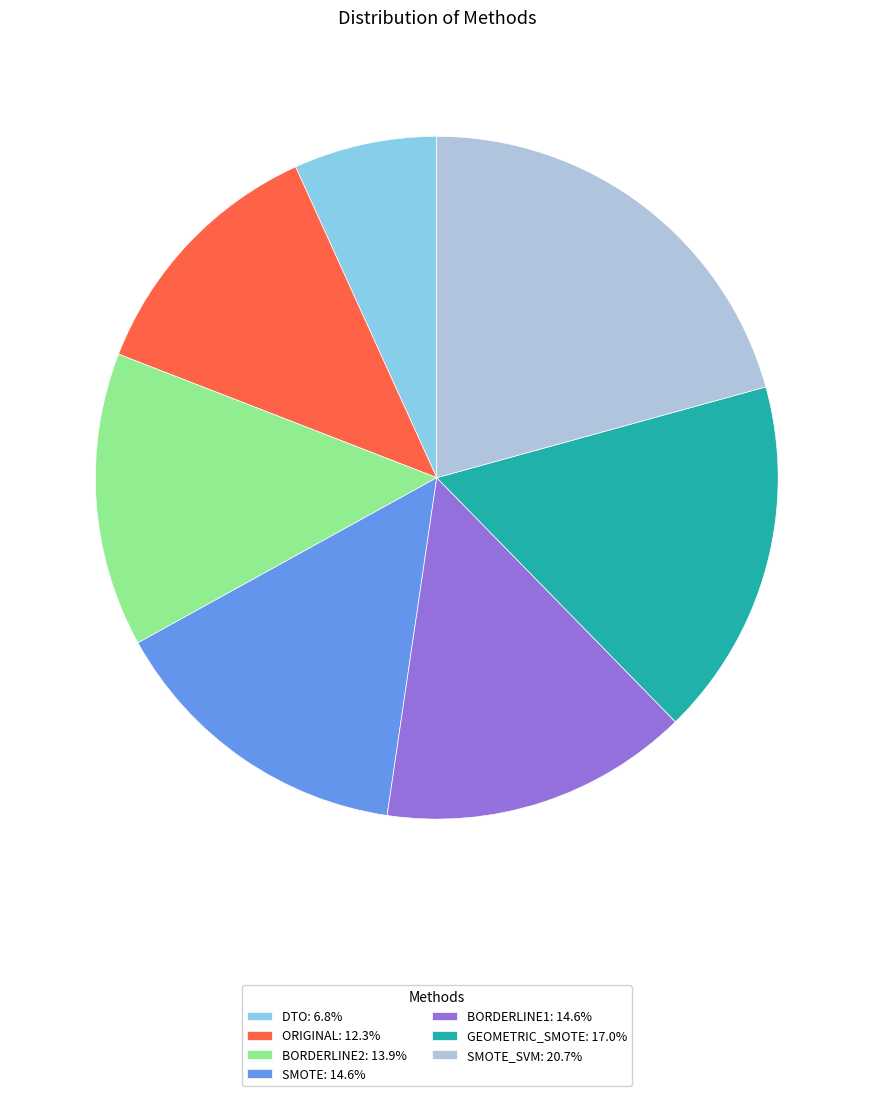

Does any single category account for the majority?

No